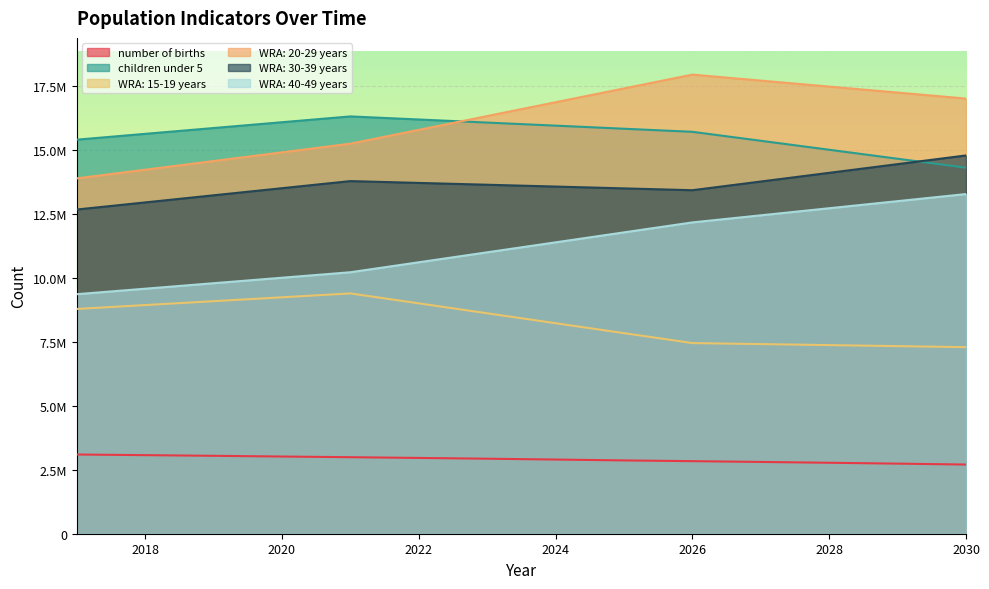

What is the total value across all series at 2028?

69456936